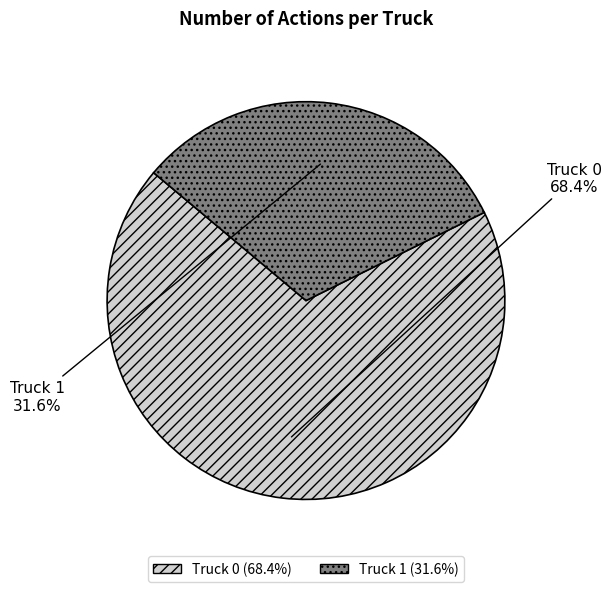

Does Truck 0 represent more than half of the total?

Yes